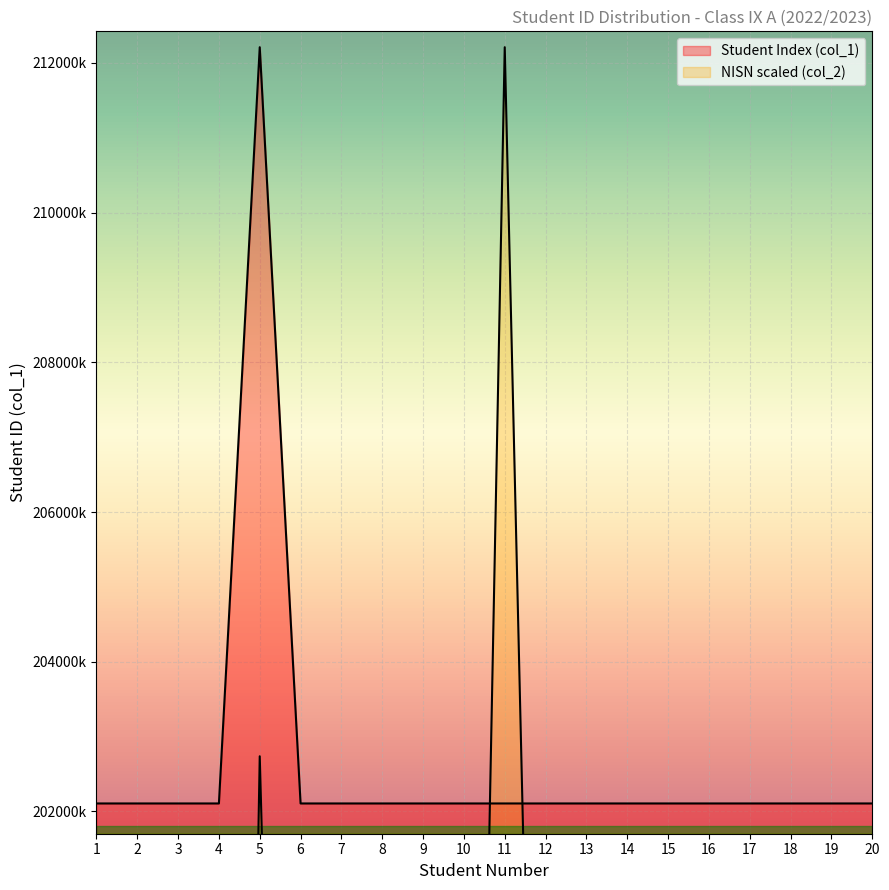

What is the sum of the values at 8 and 15?

404214069